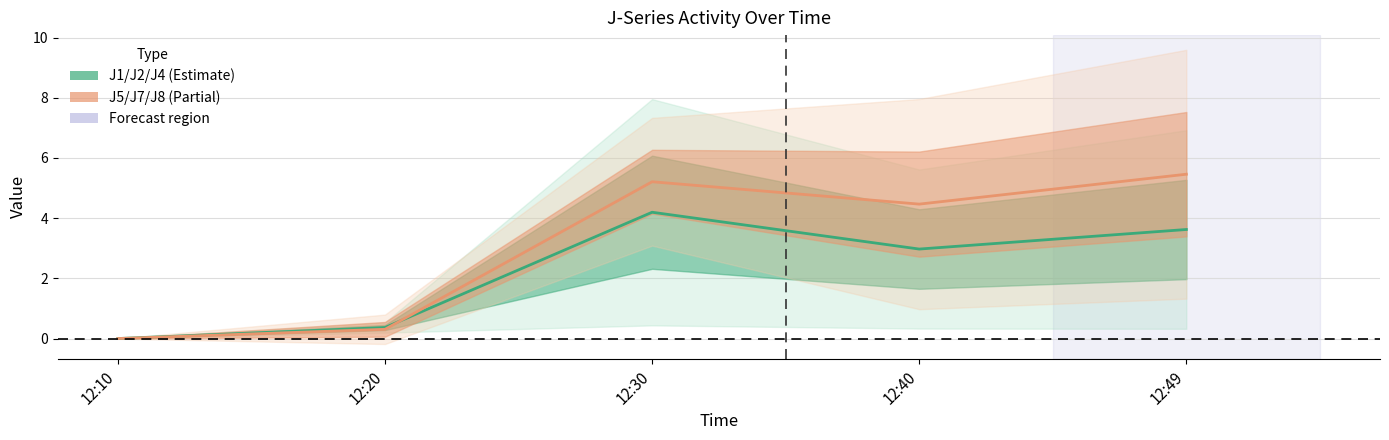

How many positive values does the J1/J2/J4 mean series have?

4